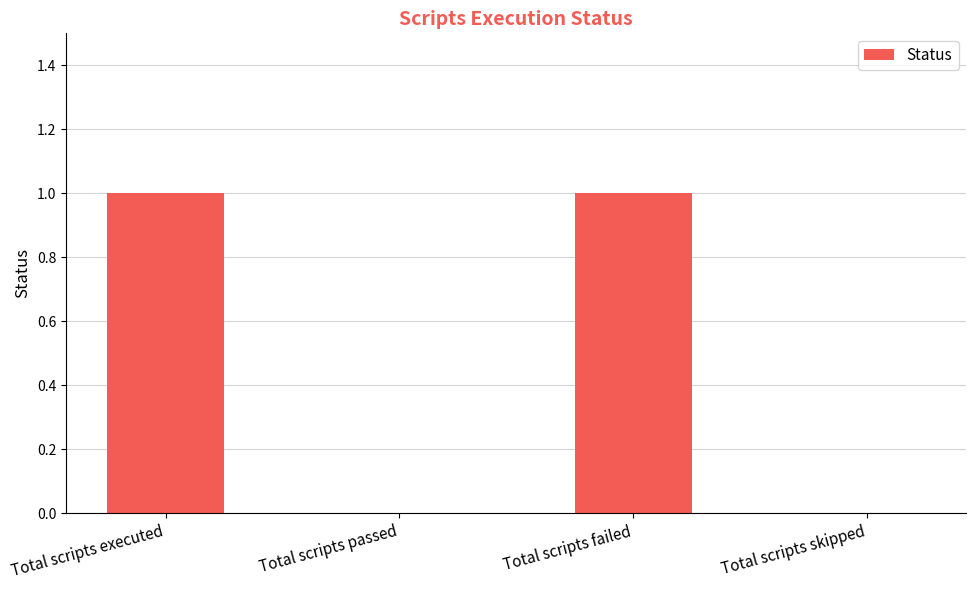

Count the number of categories in the chart.

4